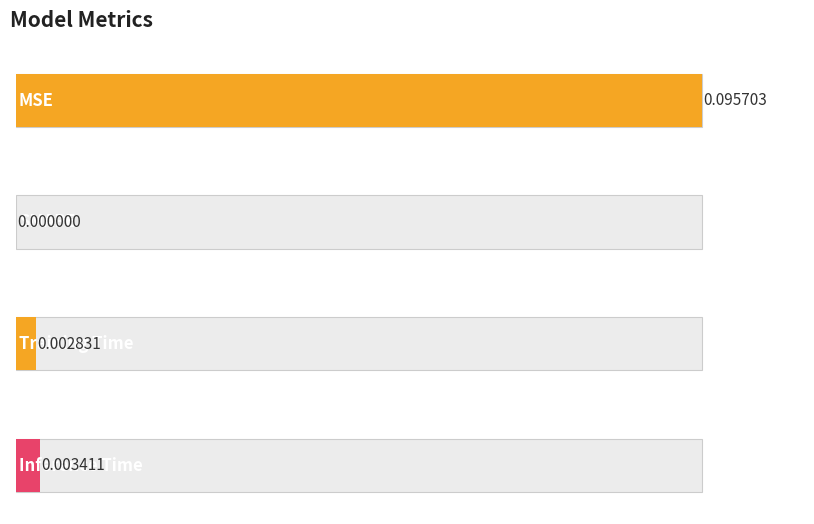

What is the maximum value shown in the chart?

0.1